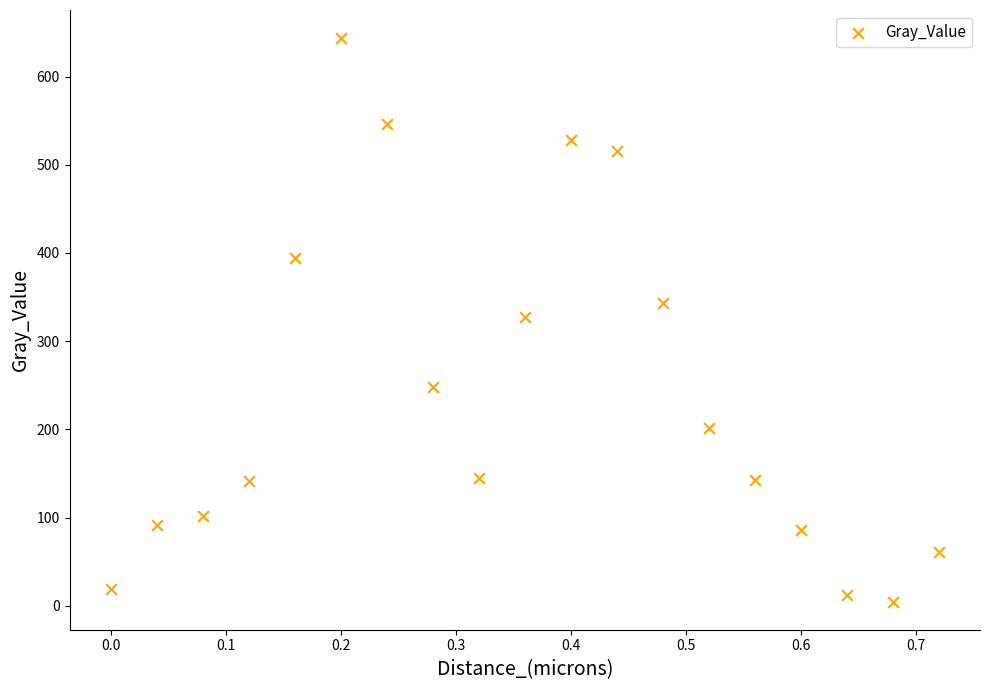

What is the range of Y values (max minus min)?

638.8